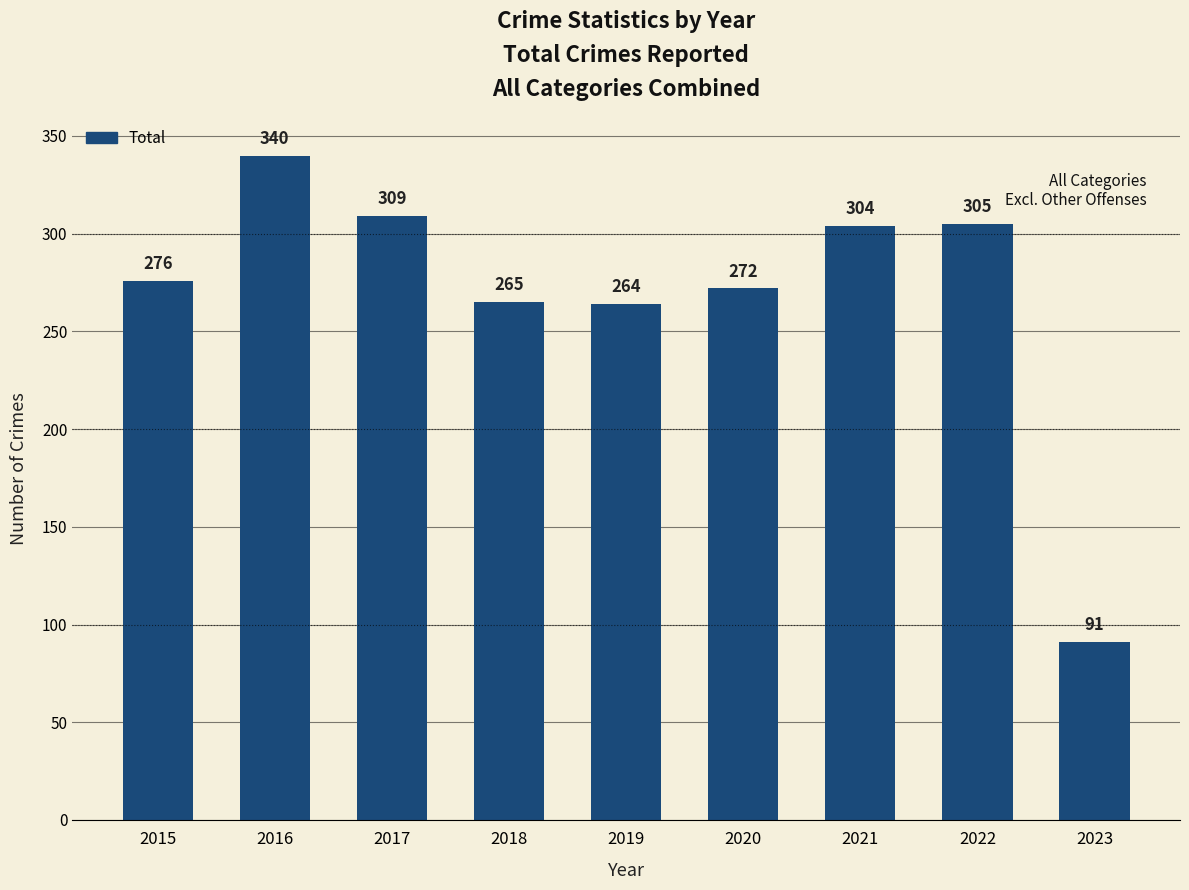

Which category has the highest value across all series?

2016